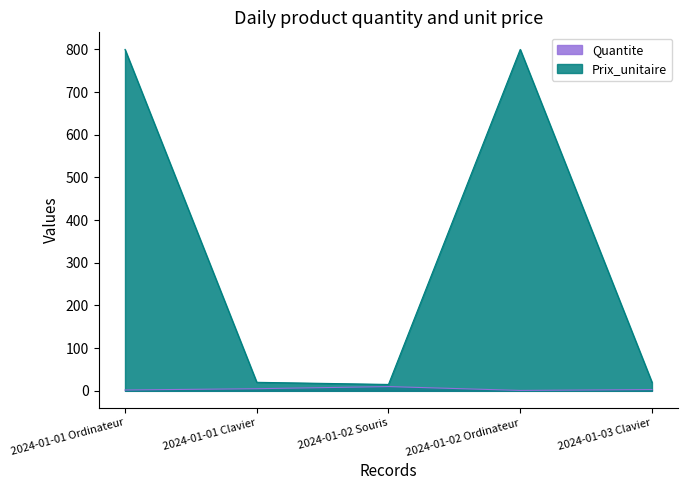

Count the number of categories in the chart.

5